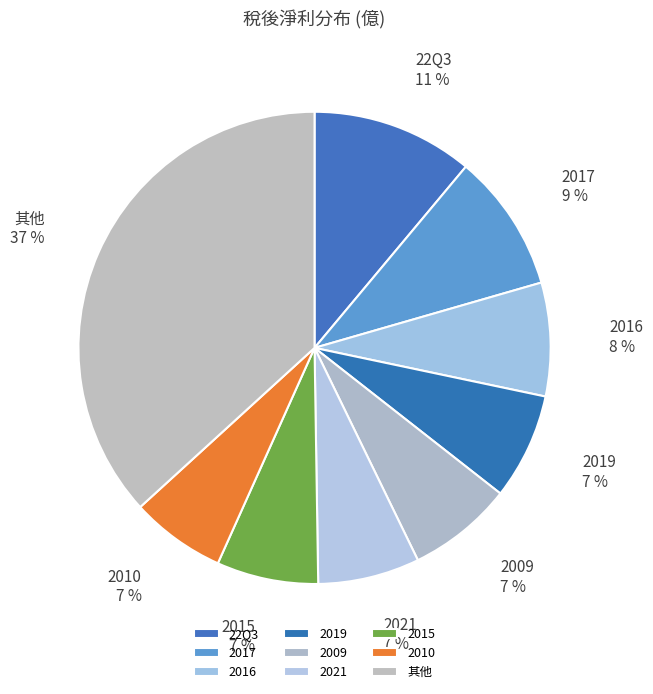

Is there a majority slice in this chart?

No